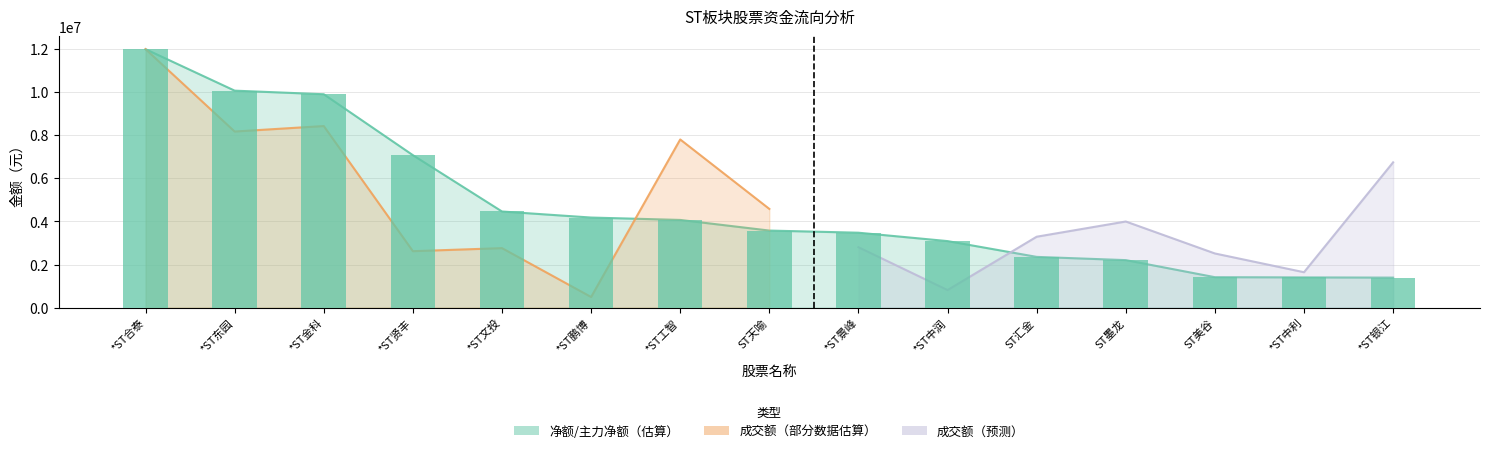

What is the difference between the maximum and minimum values?

10598677